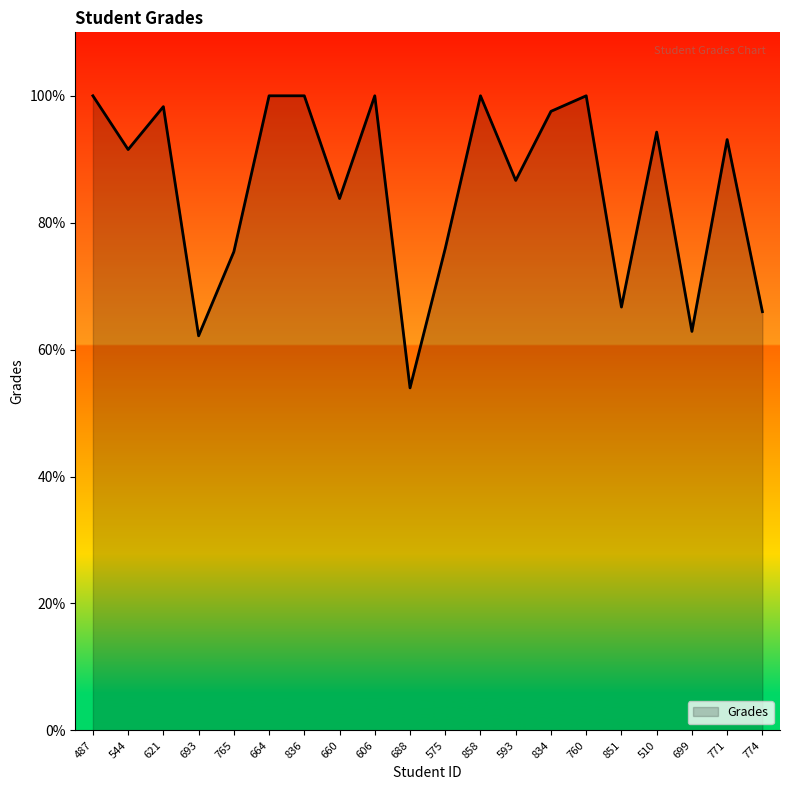

True or false: the data shows 100.0 at 836.

True